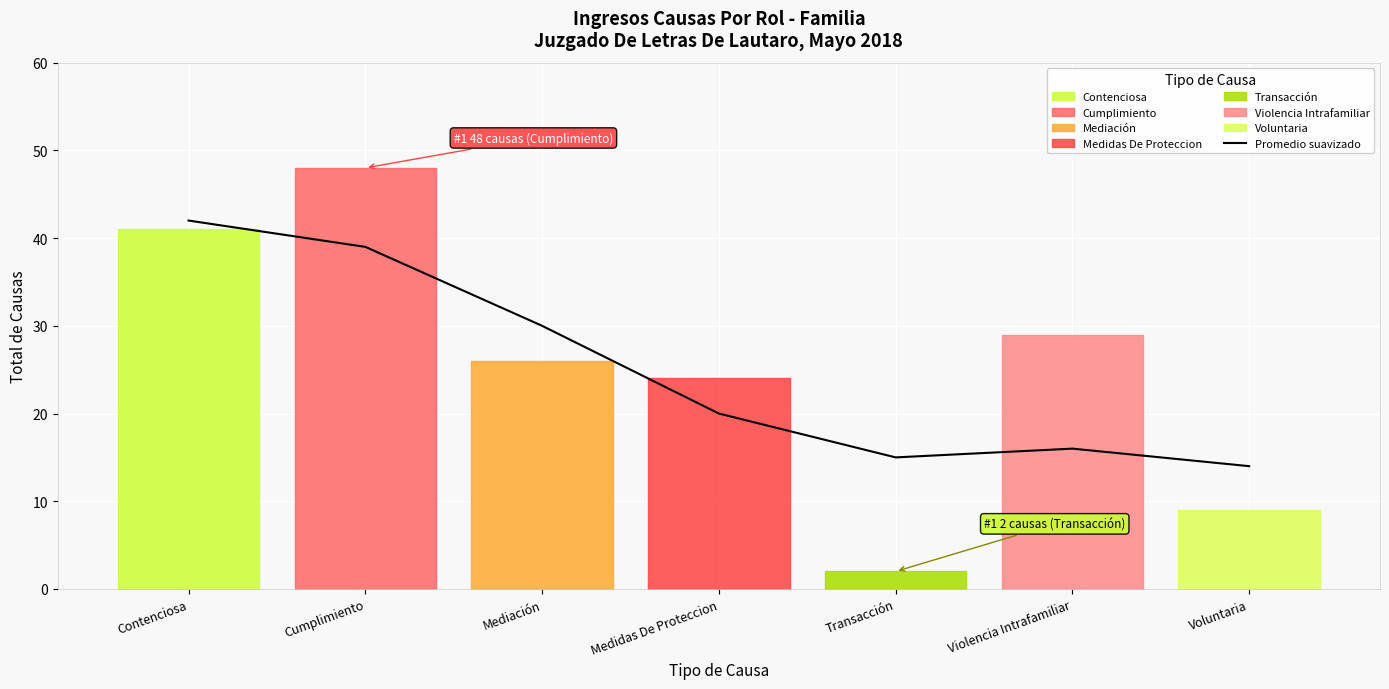

How many lines are shown in the chart?

1